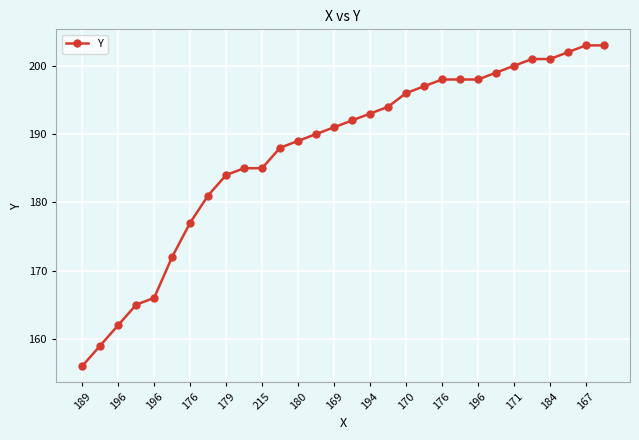

What is the average value?

188